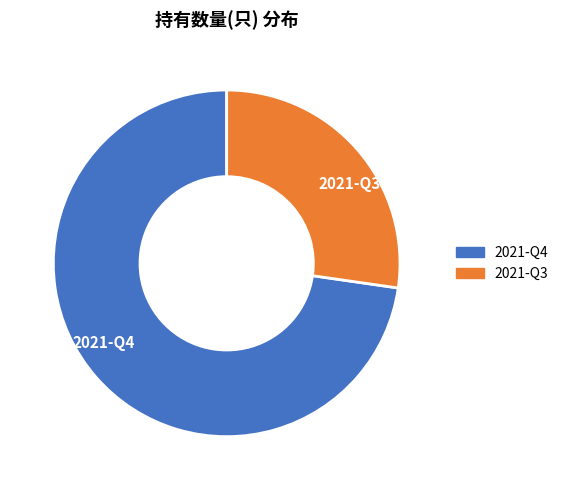

Do 2021-Q4 and 2021-Q3 together represent more than half of the pie?

Yes